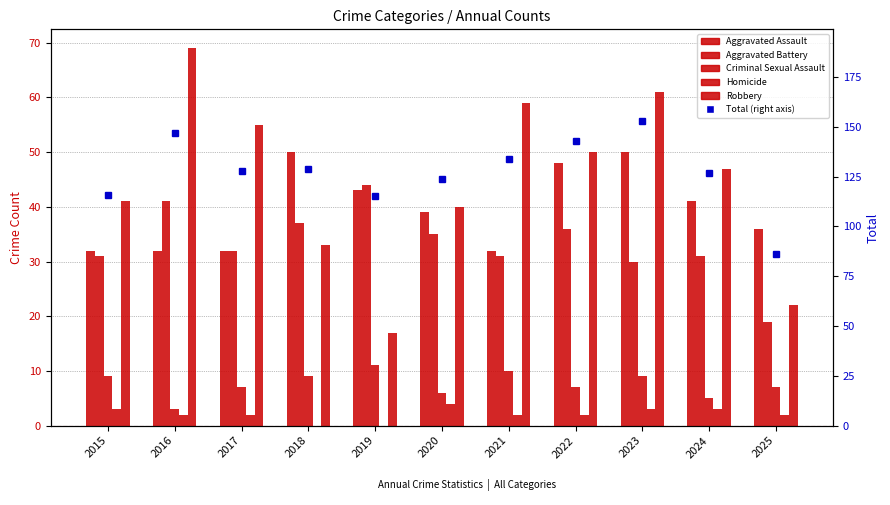

What is the difference between the highest and lowest values at 2024?

124